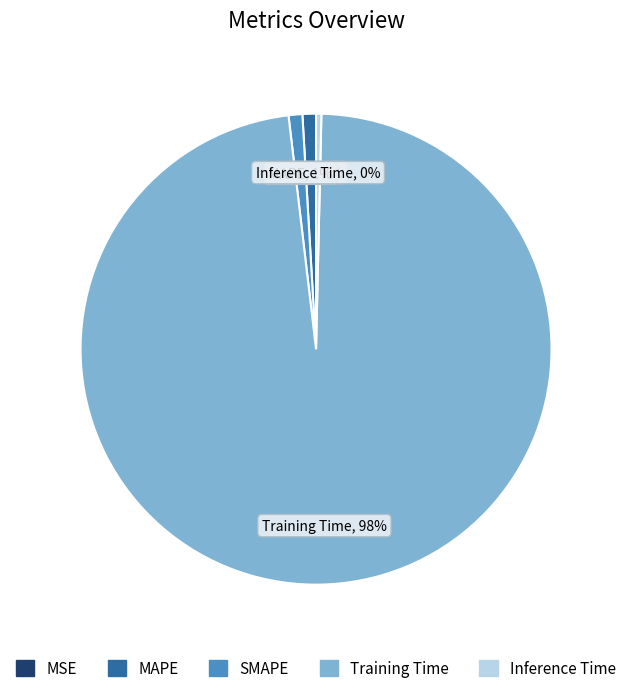

Is there any slice that represents more than half of the pie?

Yes